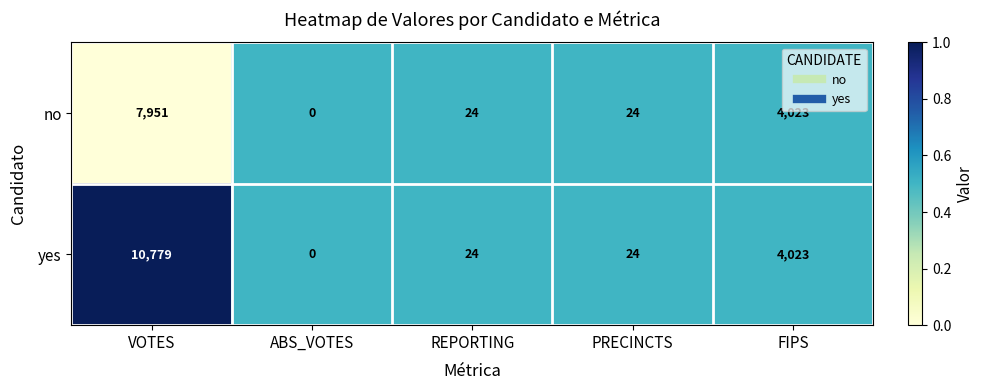

Between VOTES and FIPS, which series saw the biggest shift?

yes